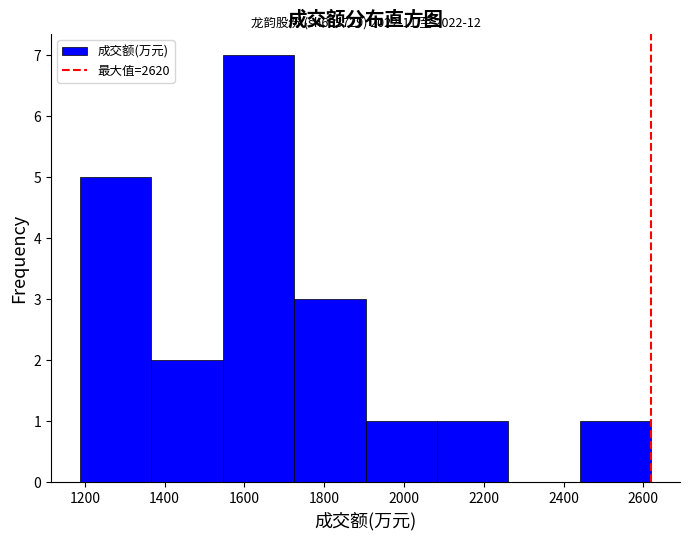

Over which range of the x-axis is the bar tallest?

1540 to 1720